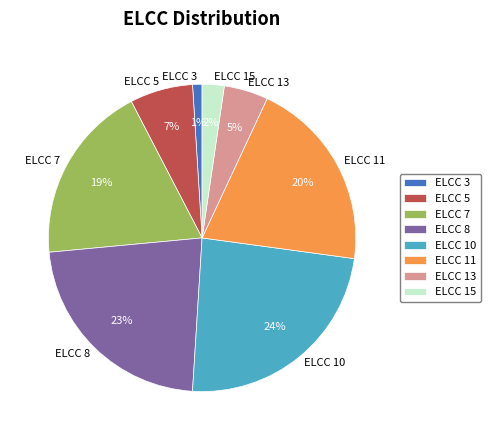

What is the largest slice in the pie chart?

ELCC 10